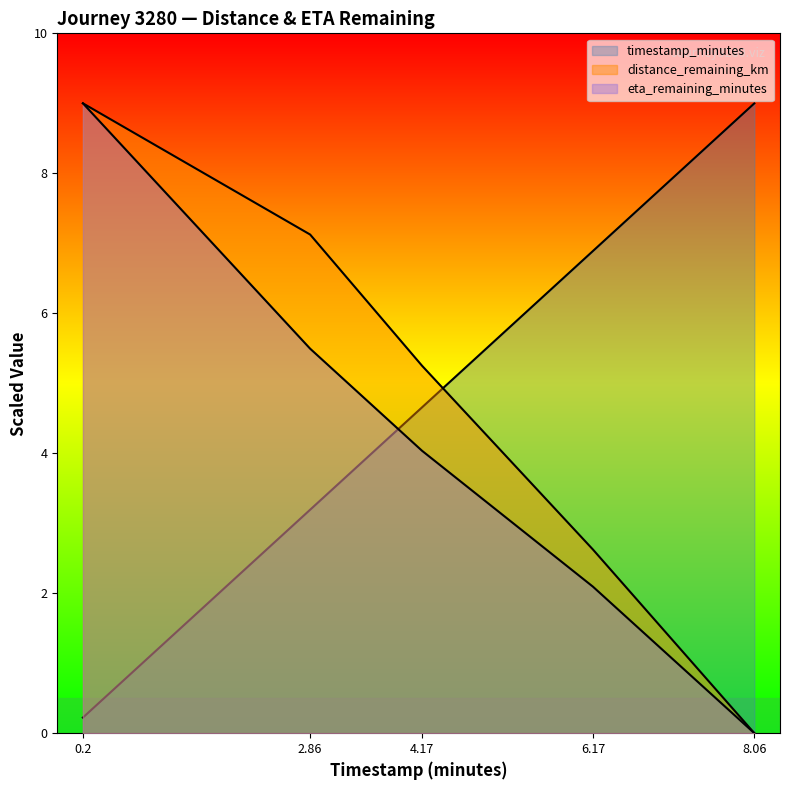

Count the number of categories in the chart.

5